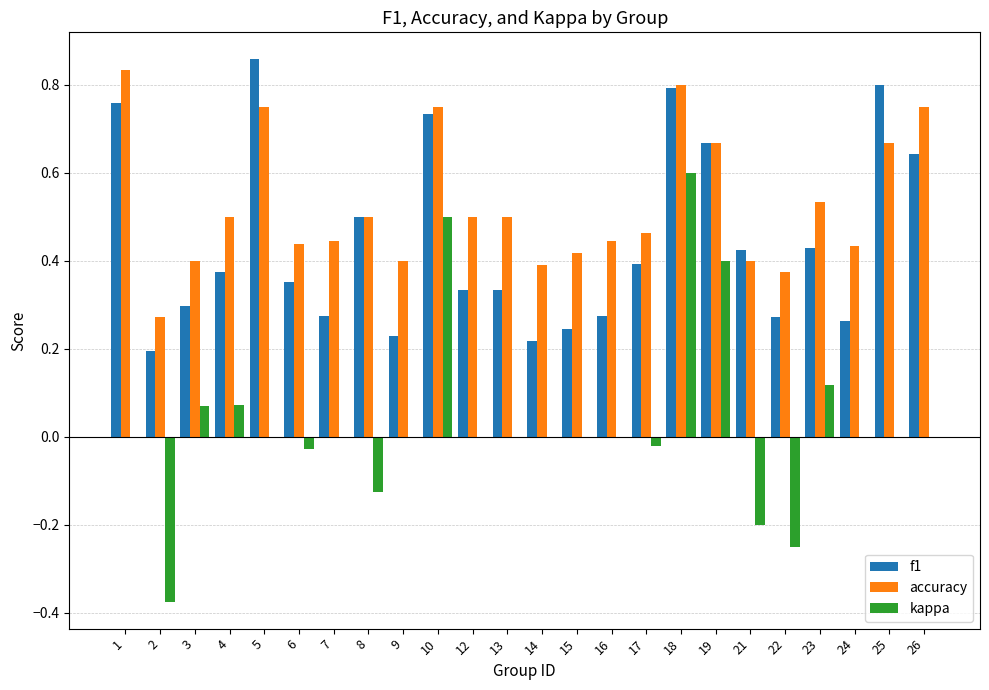

Which series has the largest total across all categories?

accuracy